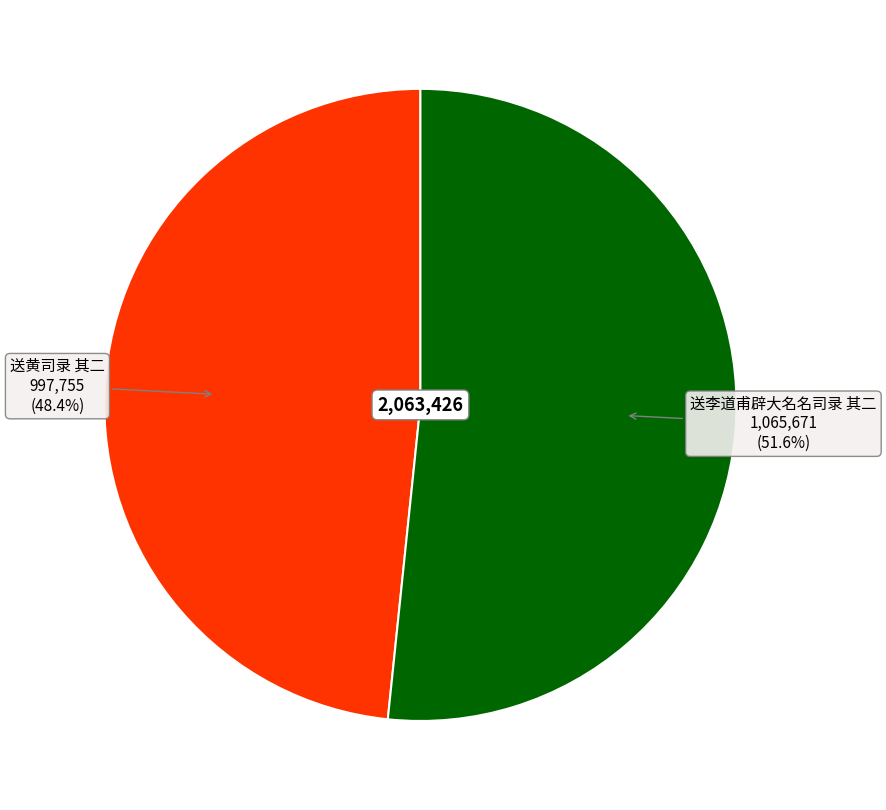

To the nearest percent, what percentage of the pie is 送李道甫辟大名名司录 其二?

52%